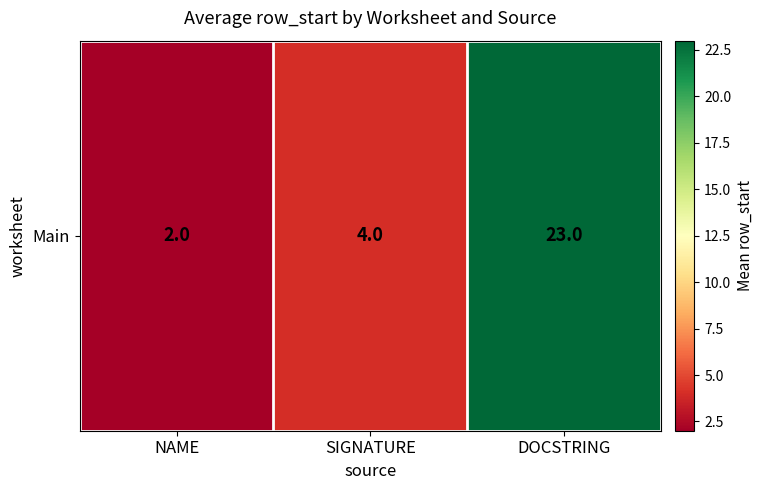

What is the change in value from NAME to SIGNATURE?

+2